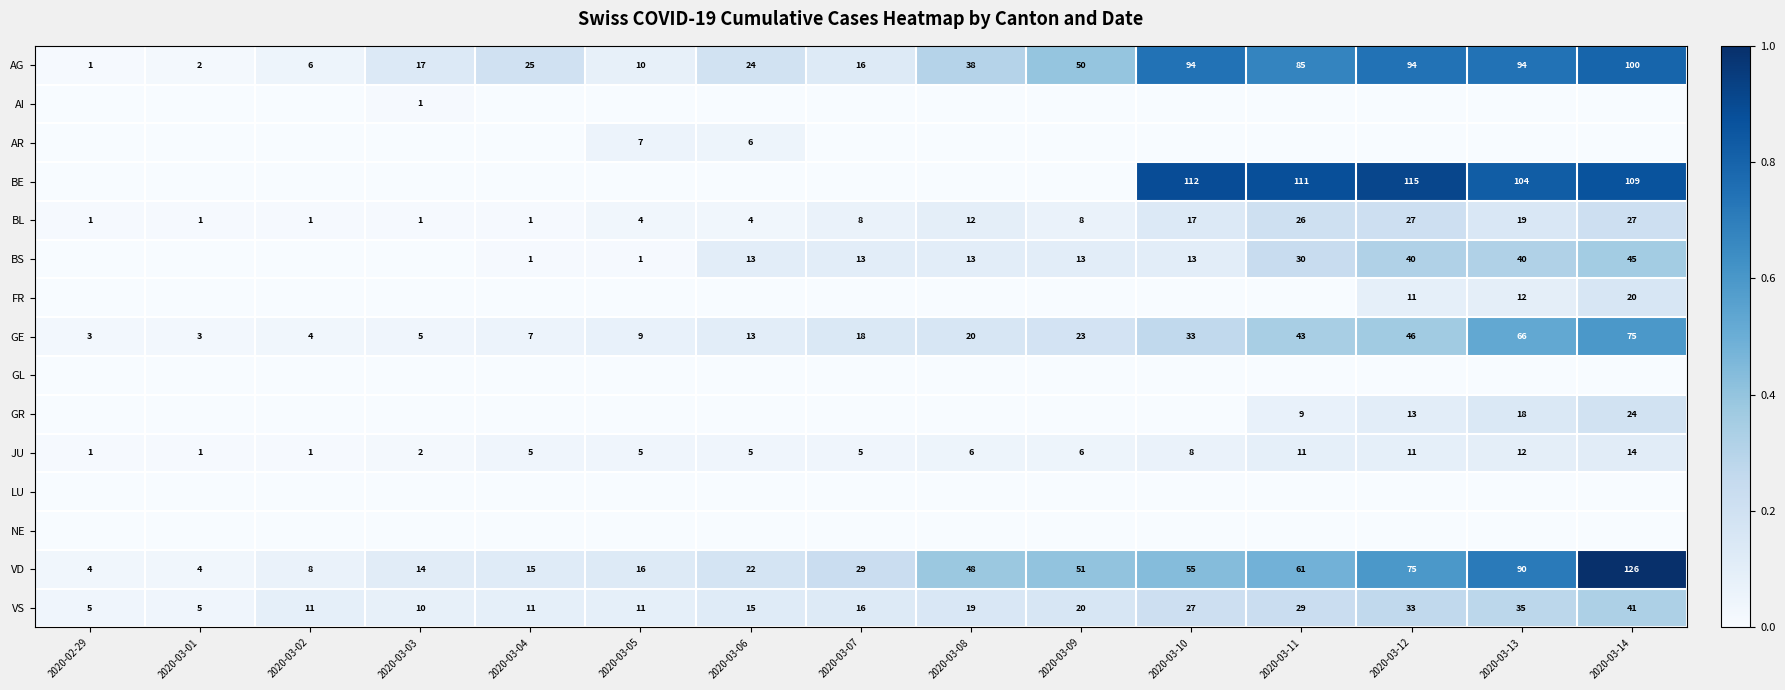

What is the average value of the BL series?

10